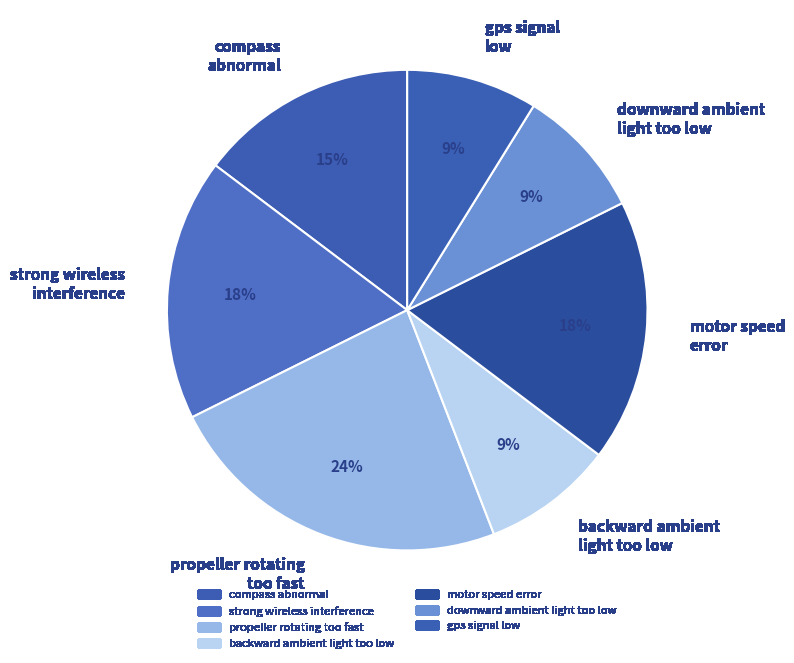

How many slices are in this pie chart?

7